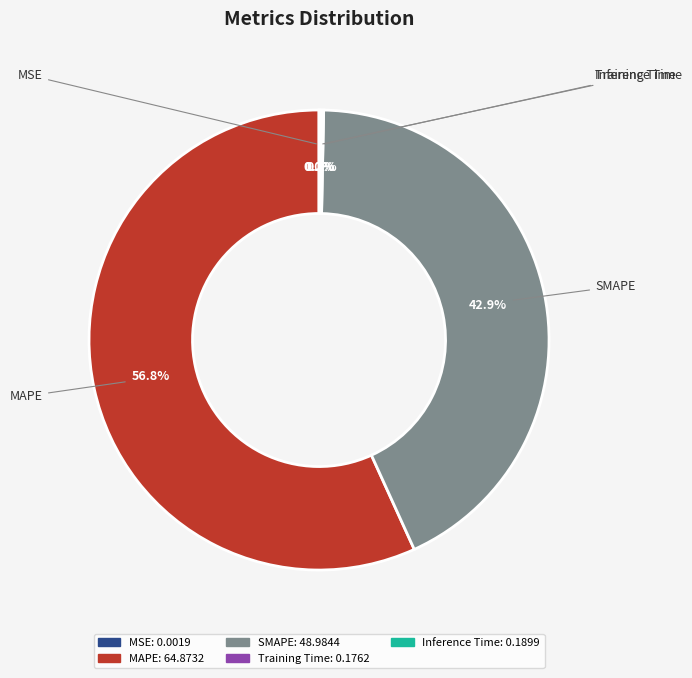

What portion of the pie excludes SMAPE?

57.1%